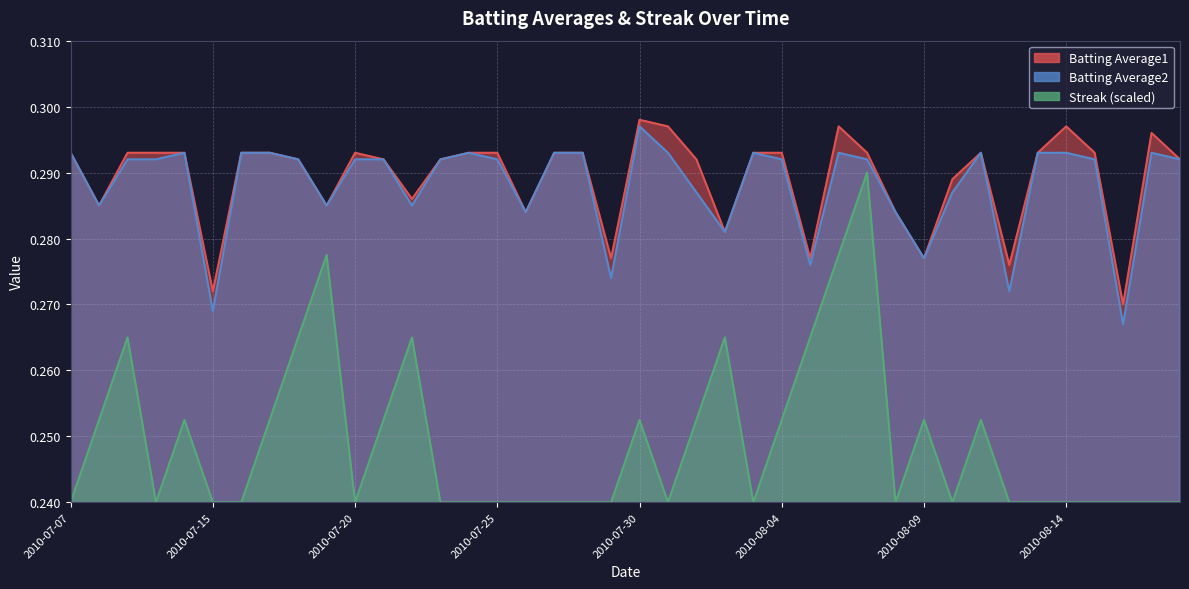

True or false: Batting Average1 and Batting Average2 cross at least once.

False